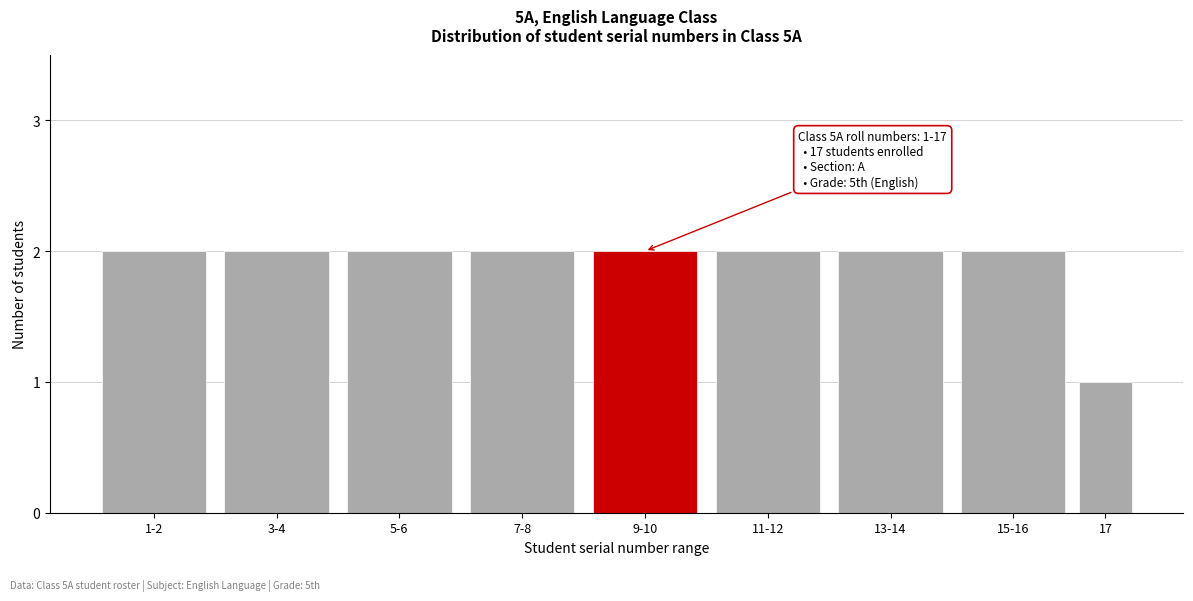

Reading left to right, transcribe all the data shown in this chart.

1-2=2	3-4=2	5-6=2	7-8=2	9-10=2	11-12=2	13-14=2	15-16=2	17=1